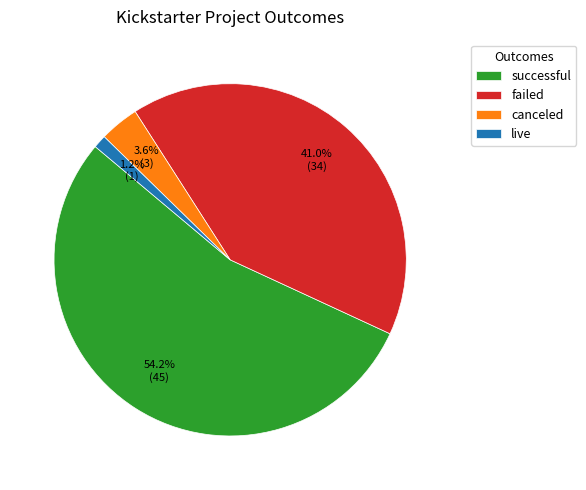

To the nearest percent, what is the combined percentage of successful and live?

55%